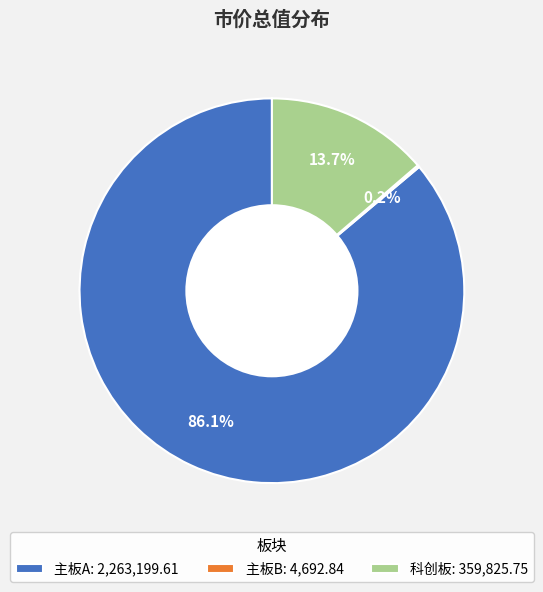

Approximately how many times larger is the value at 主板A: 2,263,199.61 compared to 科创板: 359,825.75?

6.3